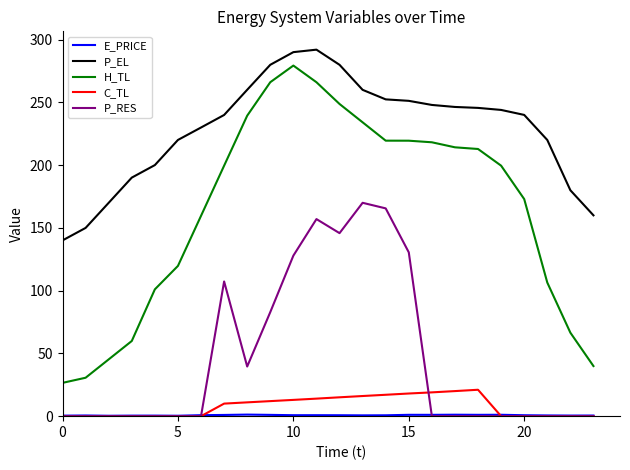

True or false: P_EL and C_TL intersect in this chart.

False